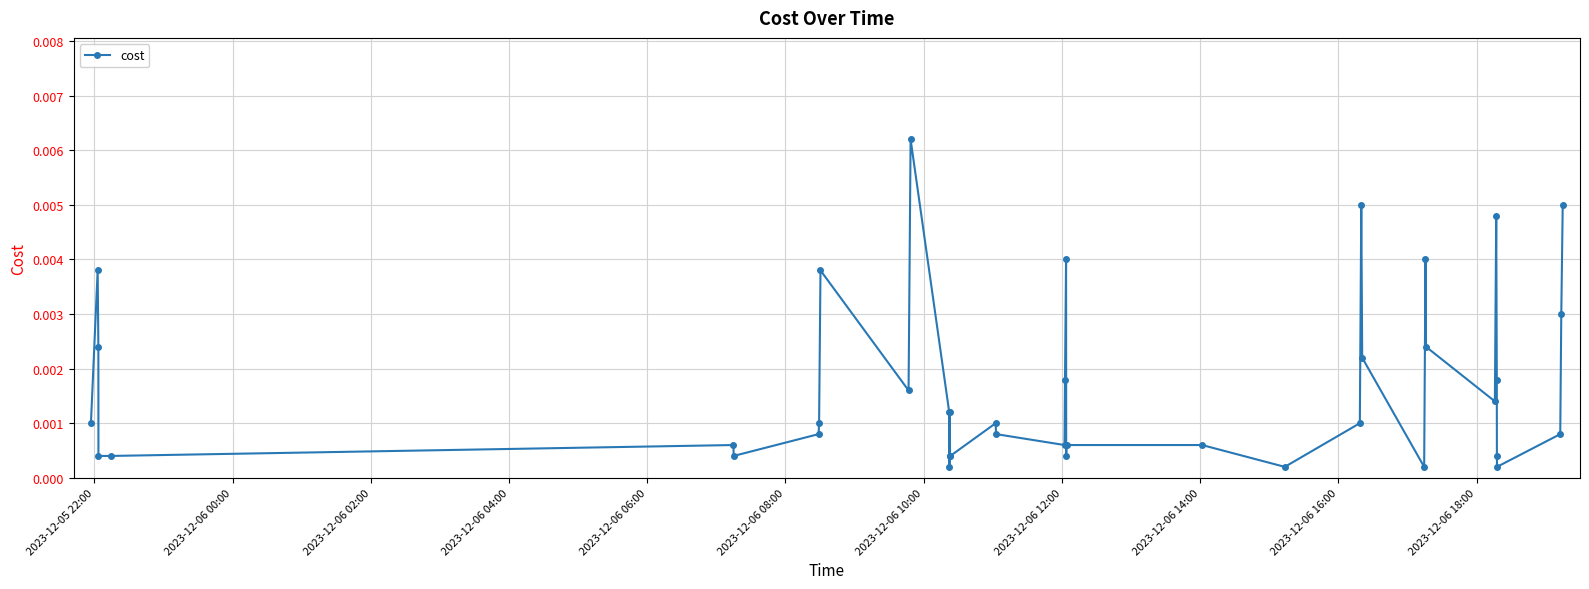

True or false: there are more than 2 points higher than both neighbors.

True